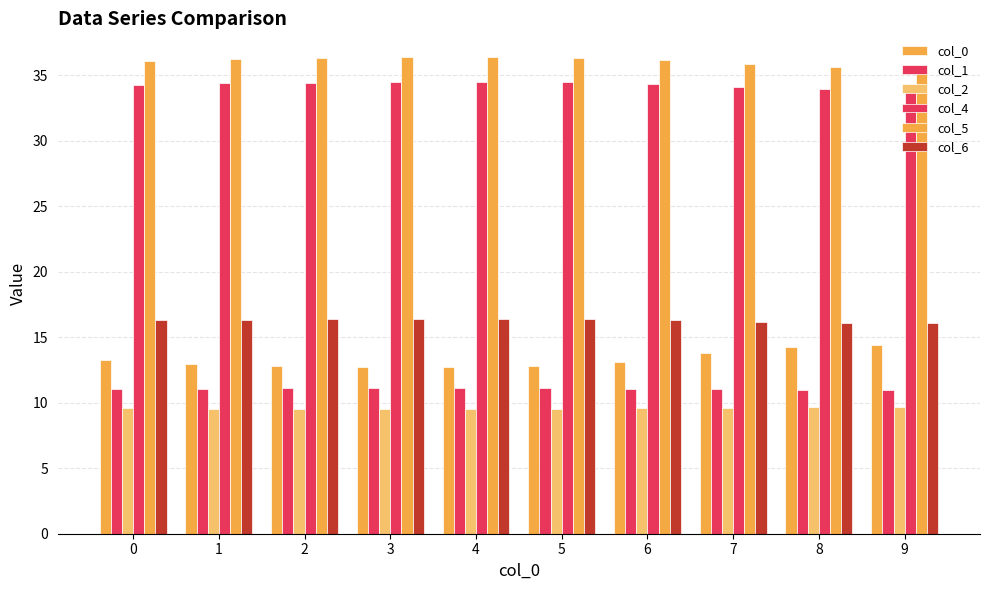

Count the number of categories in the chart.

10